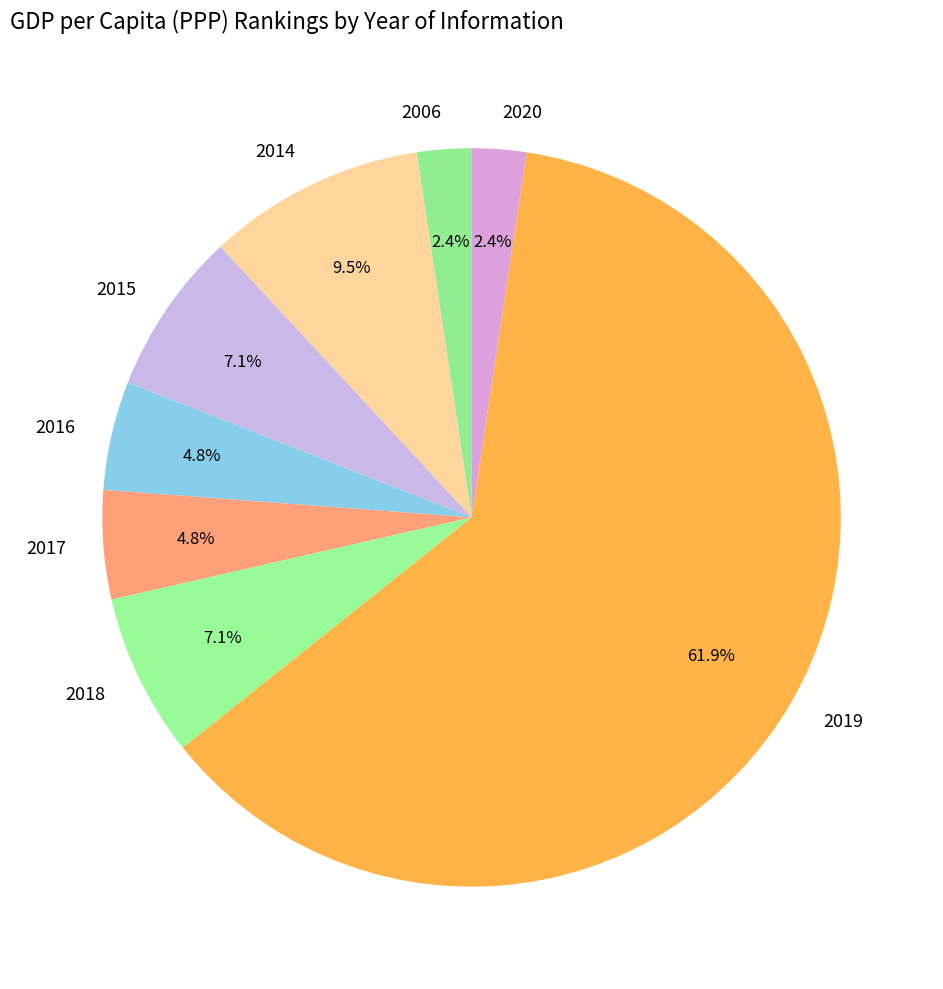

Between 2020 and 2019, which is larger?

2019